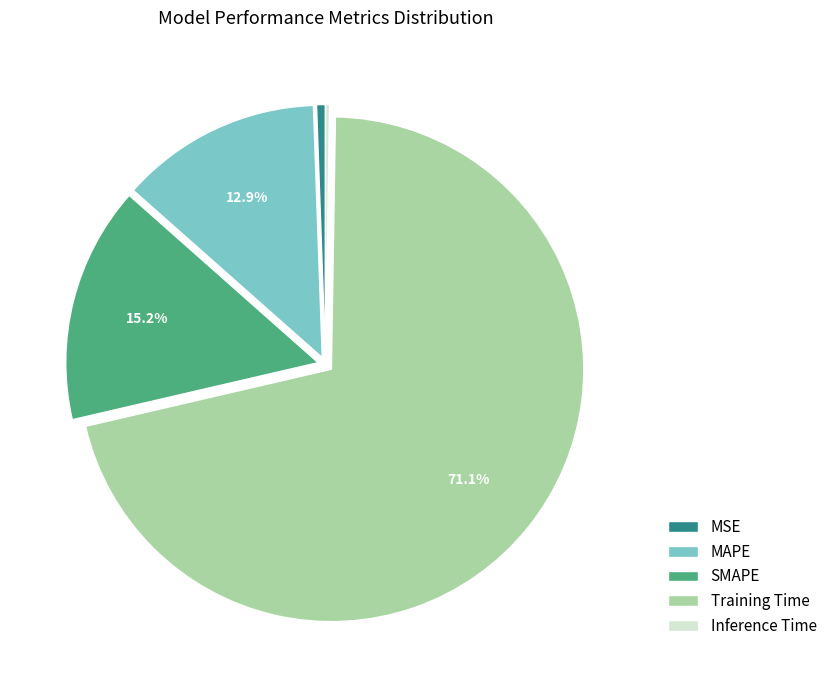

How much of the chart is everything except SMAPE?

84.8%